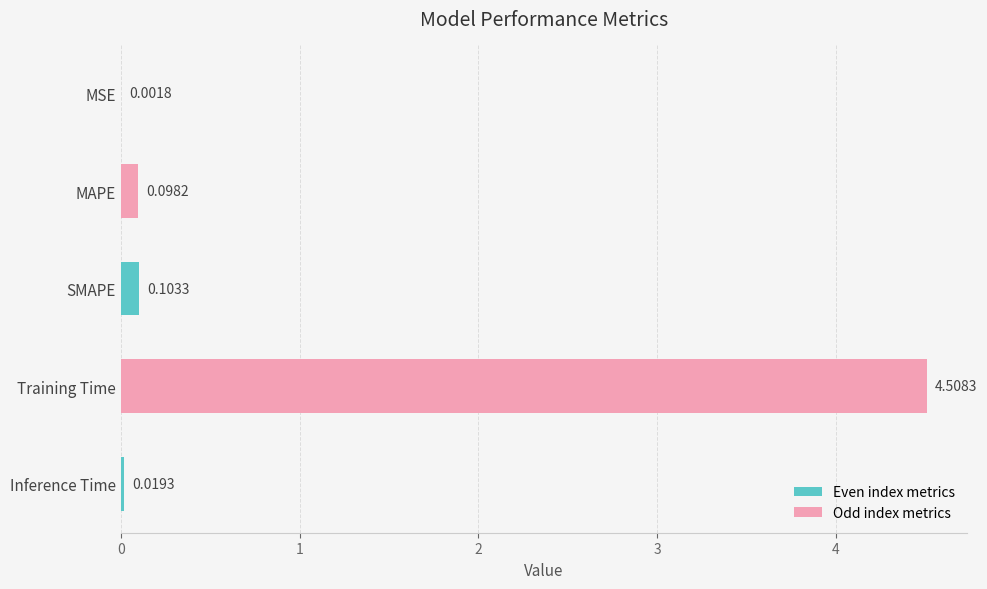

At which category does the chart reach its peak across all series?

Training Time